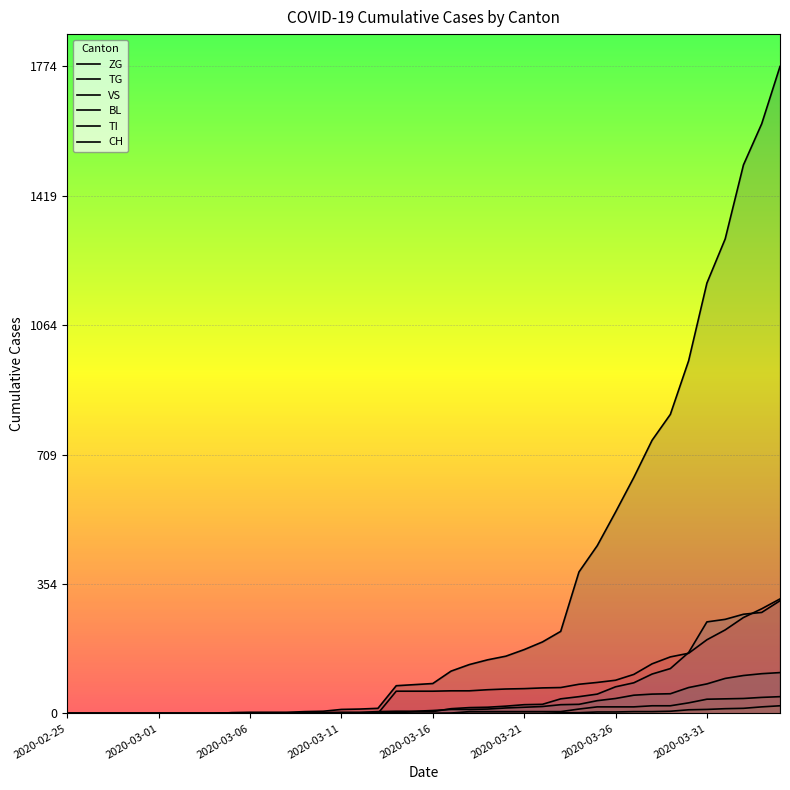

What is the greatest value displayed?

1774